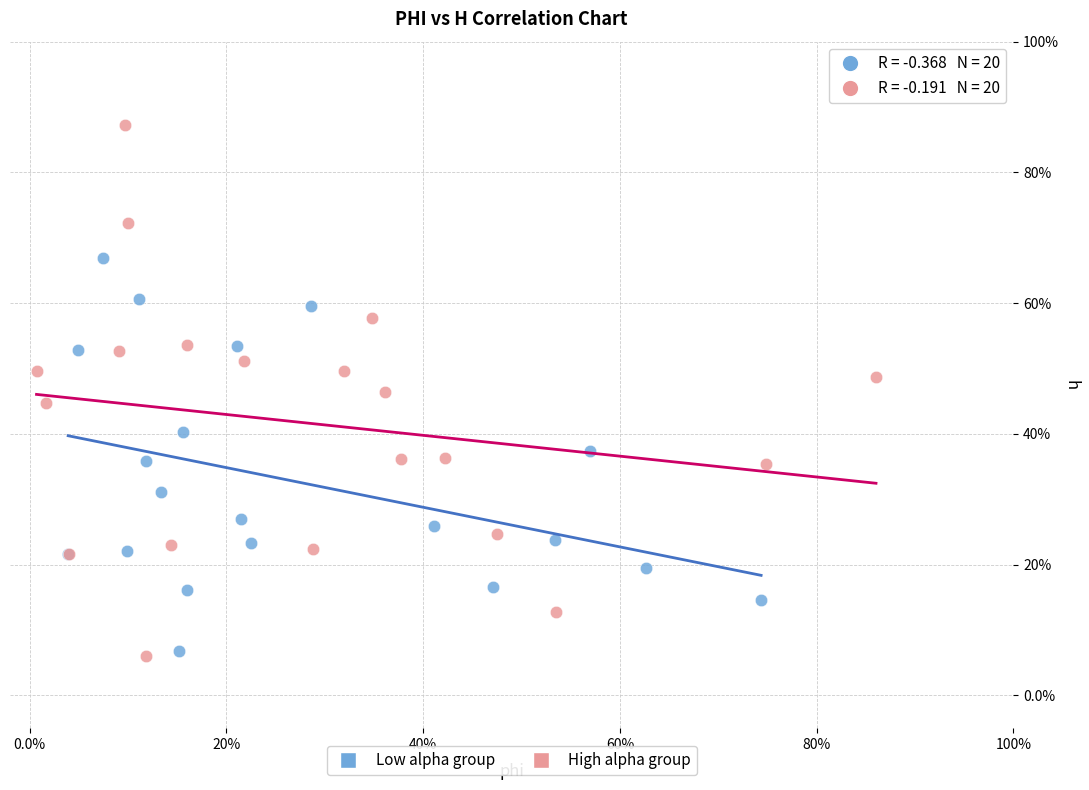

What are all the series names shown in the legend?

Low alpha group, High alpha group